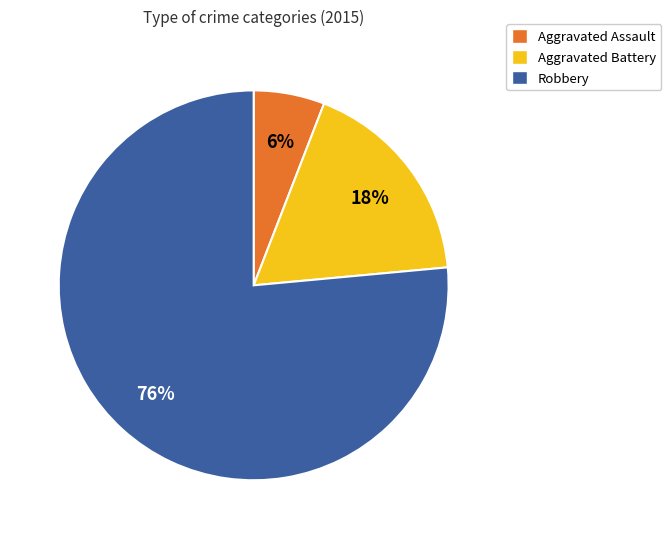

Do Aggravated Battery and Robbery together represent more than half of the pie?

Yes